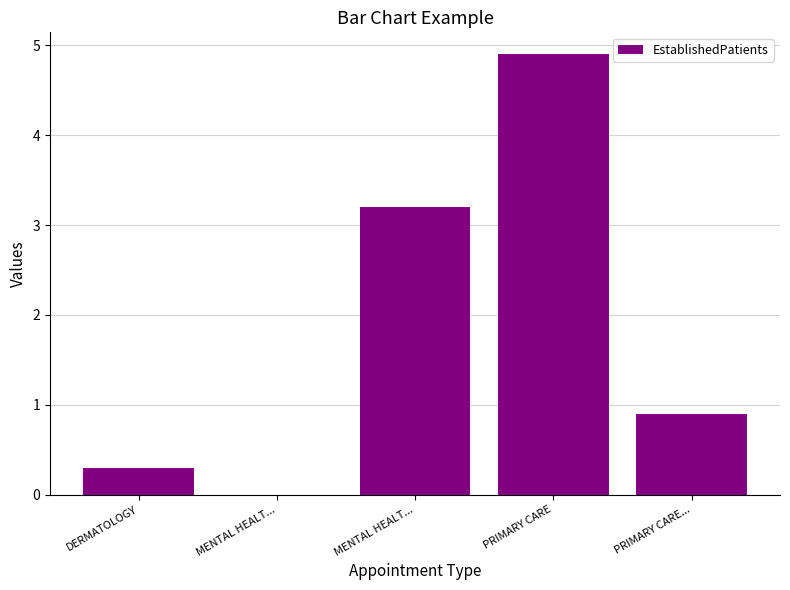

Reading left to right, transcribe all the data shown in this chart.

DERMATOLOGY=0.3	MENTAL HEALT...=0.0	MENTAL HEALT...=3.2	PRIMARY CARE=4.9	PRIMARY CARE...=0.9